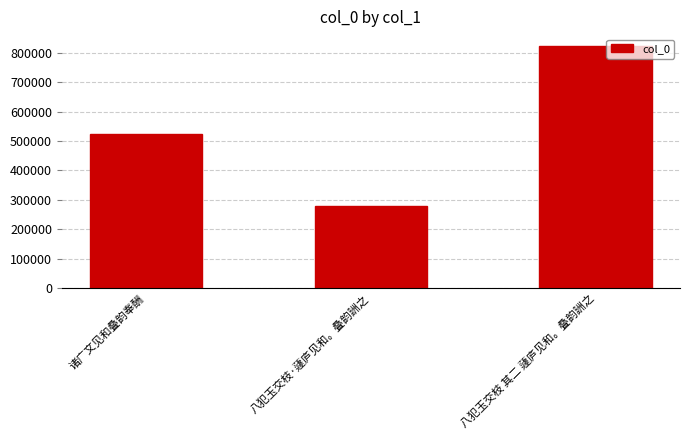

Is it true that the value at 八犯玉交枝 其二 蘧庐见和。叠韵詶之 is 436698?

False